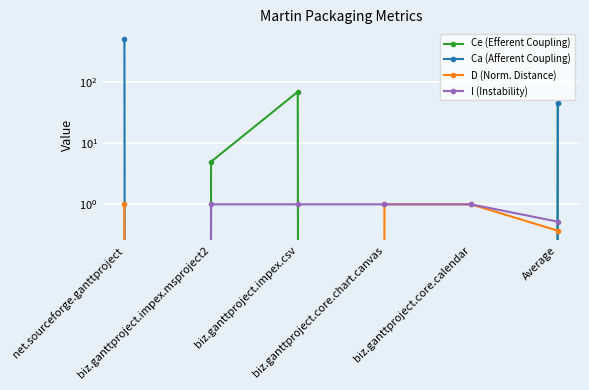

What position from the right is biz.ganttproject.core.calendar?

2